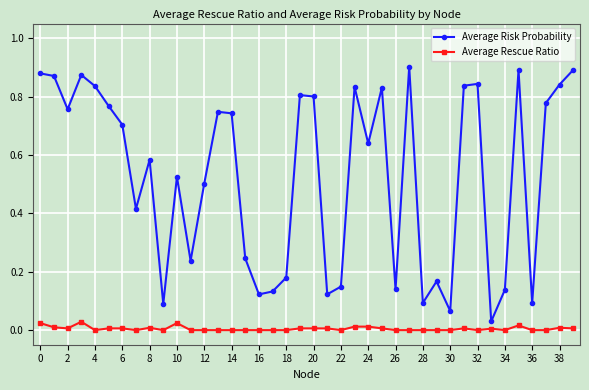

True or false: Average Risk Probability has more than 2 points higher than both neighbors.

True